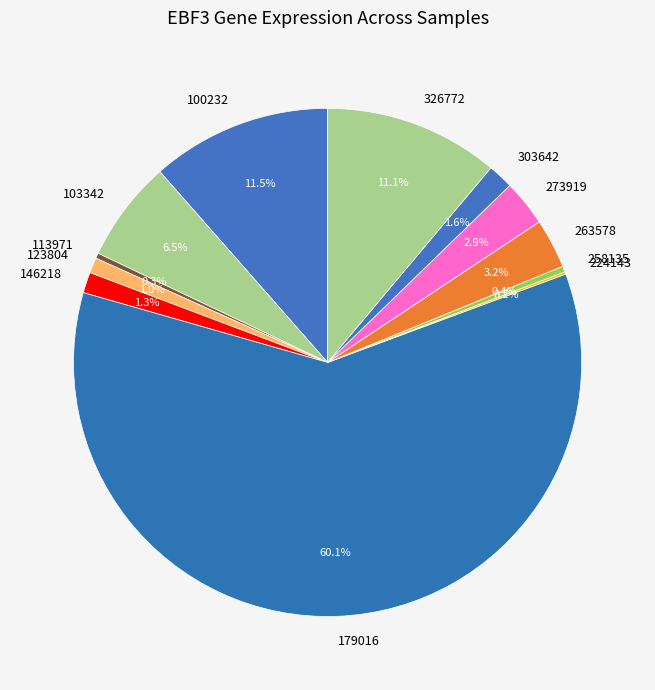

What percentage is NOT represented by 263578?

96.8%